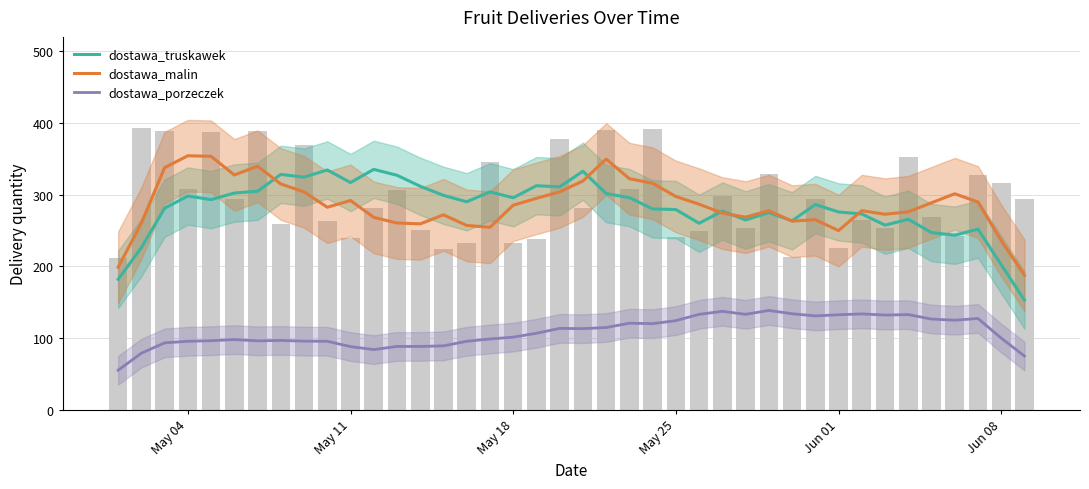

List the series in order of their peak value, highest first.

dostawa_malin, dostawa_truskawek, dostawa_porzeczek